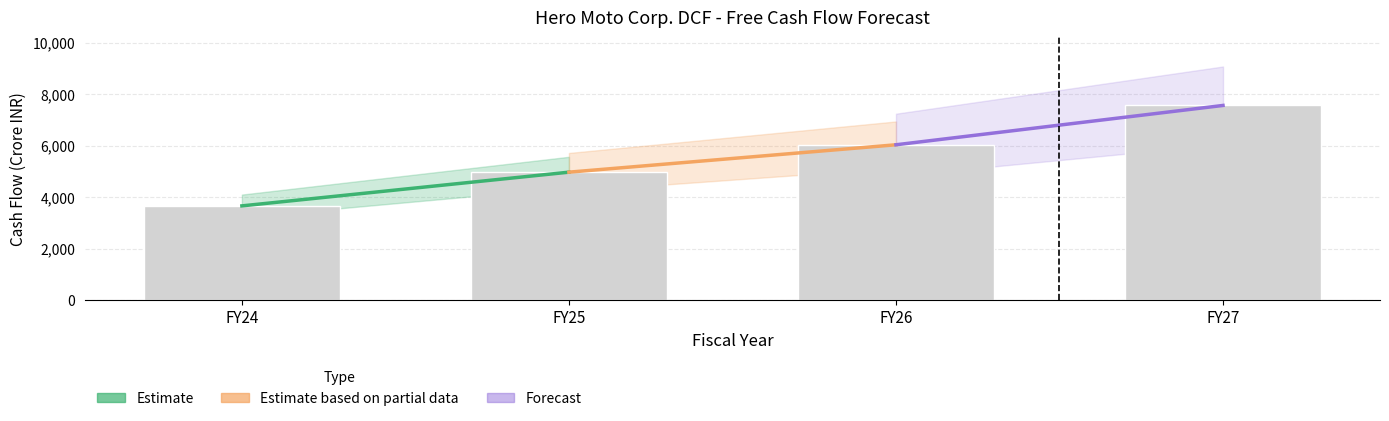

Reading left to right, what are all the values shown in this chart?

3661.6	4971.0	6034.5	7562.3